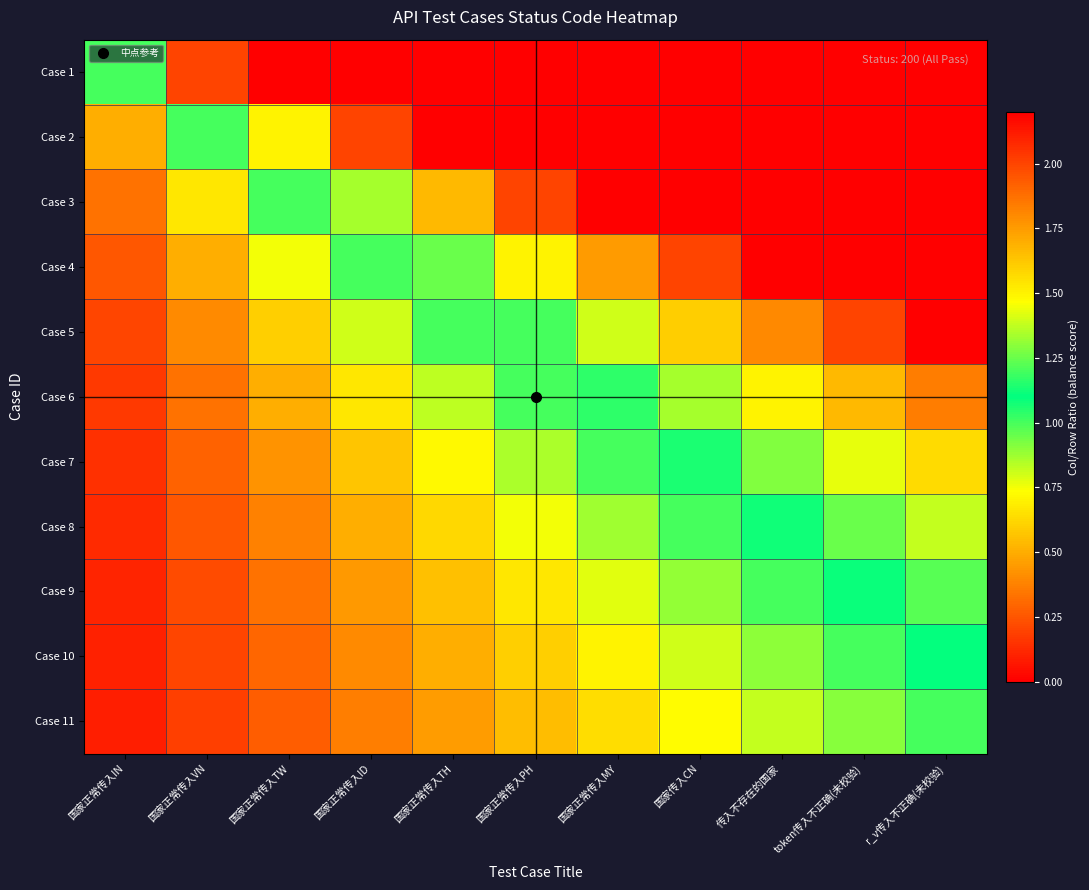

Reading left to right, extract all data points from this chart.

Case 1: 国家正常传入IN=1.0	国家正常传入VN=2.0	国家正常传入TW=3.0	国家正常传入ID=4.0	国家正常传入TH=5.0	国家正常传入PH=6.0	国家正常传入MY=7.0	国家传入CN=8.0	传入不存在的国家=9.0	token传入不正确(未校验)=10.0	r_v传入不正确(未校验)=11.0
Case 2: 国家正常传入IN=0.5	国家正常传入VN=1.0	国家正常传入TW=1.5	国家正常传入ID=2.0	国家正常传入TH=2.5	国家正常传入PH=3.0	国家正常传入MY=3.5	国家传入CN=4.0	传入不存在的国家=4.5	token传入不正确(未校验)=5.0	r_v传入不正确(未校验)=5.5
Case 3: 国家正常传入IN=0.3	国家正常传入VN=0.7	国家正常传入TW=1.0	国家正常传入ID=1.3	国家正常传入TH=1.7	国家正常传入PH=2.0	国家正常传入MY=2.3	国家传入CN=2.7	传入不存在的国家=3.0	token传入不正确(未校验)=3.3	r_v传入不正确(未校验)=3.7
Case 4: 国家正常传入IN=0.2	国家正常传入VN=0.5	国家正常传入TW=0.8	国家正常传入ID=1.0	国家正常传入TH=1.2	国家正常传入PH=1.5	国家正常传入MY=1.8	国家传入CN=2.0	传入不存在的国家=2.2	token传入不正确(未校验)=2.5	r_v传入不正确(未校验)=2.8
Case 5: 国家正常传入IN=0.2	国家正常传入VN=0.4	国家正常传入TW=0.6	国家正常传入ID=0.8	国家正常传入TH=1.0	国家正常传入PH=1.2	国家正常传入MY=1.4	国家传入CN=1.6	传入不存在的国家=1.8	token传入不正确(未校验)=2.0	r_v传入不正确(未校验)=2.2
Case 6: 国家正常传入IN=0.2	国家正常传入VN=0.3	国家正常传入TW=0.5	国家正常传入ID=0.7	国家正常传入TH=0.8	国家正常传入PH=1.0	国家正常传入MY=1.2	国家传入CN=1.3	传入不存在的国家=1.5	token传入不正确(未校验)=1.7	r_v传入不正确(未校验)=1.8
Case 7: 国家正常传入IN=0.1	国家正常传入VN=0.3	国家正常传入TW=0.4	国家正常传入ID=0.6	国家正常传入TH=0.7	国家正常传入PH=0.9	国家正常传入MY=1.0	国家传入CN=1.1	传入不存在的国家=1.3	token传入不正确(未校验)=1.4	r_v传入不正确(未校验)=1.6
Case 8: 国家正常传入IN=0.1	国家正常传入VN=0.2	国家正常传入TW=0.4	国家正常传入ID=0.5	国家正常传入TH=0.6	国家正常传入PH=0.8	国家正常传入MY=0.9	国家传入CN=1.0	传入不存在的国家=1.1	token传入不正确(未校验)=1.2	r_v传入不正确(未校验)=1.4
Case 9: 国家正常传入IN=0.1	国家正常传入VN=0.2	国家正常传入TW=0.3	国家正常传入ID=0.4	国家正常传入TH=0.6	国家正常传入PH=0.7	国家正常传入MY=0.8	国家传入CN=0.9	传入不存在的国家=1.0	token传入不正确(未校验)=1.1	r_v传入不正确(未校验)=1.2
Case 10: 国家正常传入IN=0.1	国家正常传入VN=0.2	国家正常传入TW=0.3	国家正常传入ID=0.4	国家正常传入TH=0.5	国家正常传入PH=0.6	国家正常传入MY=0.7	国家传入CN=0.8	传入不存在的国家=0.9	token传入不正确(未校验)=1.0	r_v传入不正确(未校验)=1.1
Case 11: 国家正常传入IN=0.1	国家正常传入VN=0.2	国家正常传入TW=0.3	国家正常传入ID=0.4	国家正常传入TH=0.5	国家正常传入PH=0.5	国家正常传入MY=0.6	国家传入CN=0.7	传入不存在的国家=0.8	token传入不正确(未校验)=0.9	r_v传入不正确(未校验)=1.0